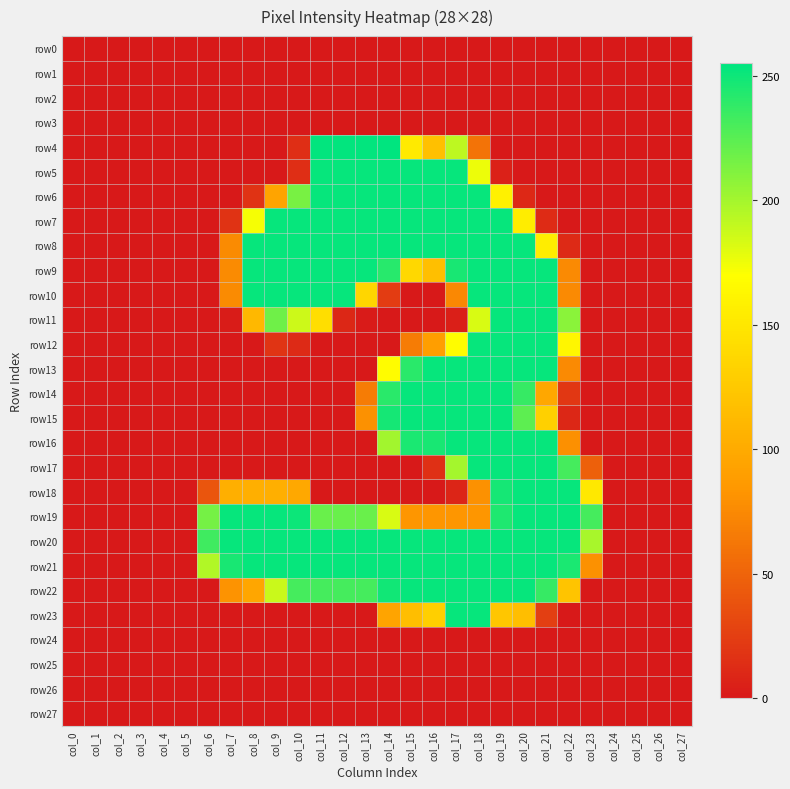

Which series changed the most between col_8 and col_13?

row4